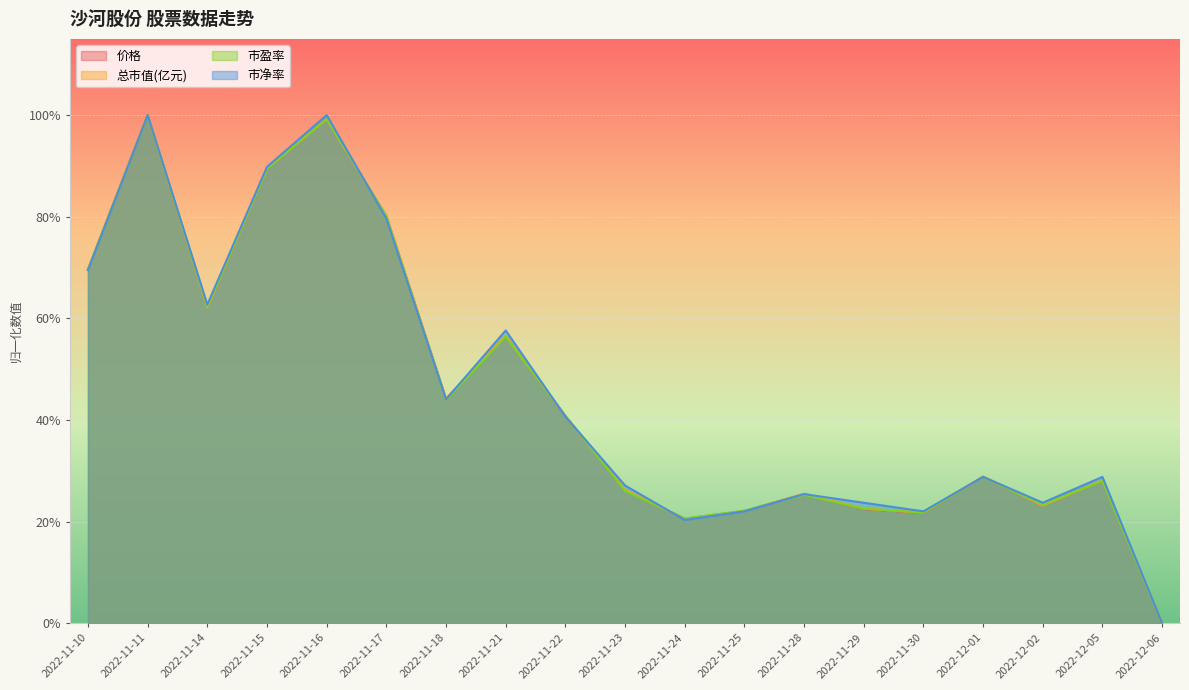

What position from the right is 2022-11-25?

8